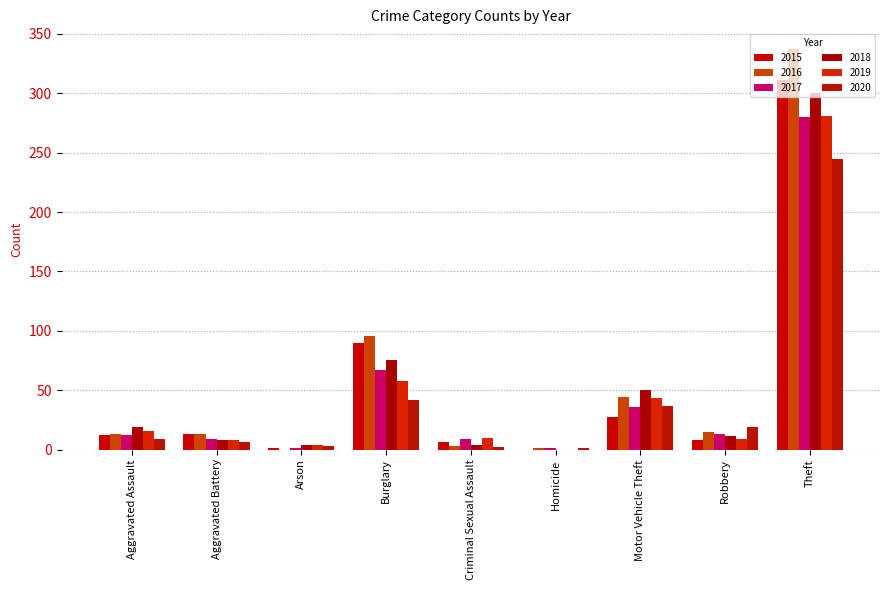

Are the bars grouped side by side (vs. stacked)?

Yes